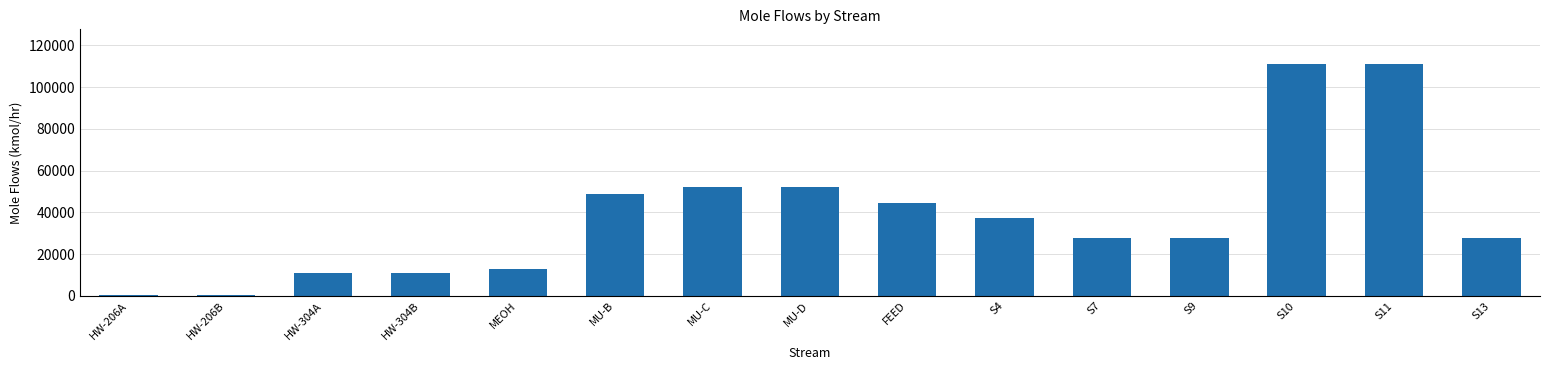

How many bars are there in total?

15